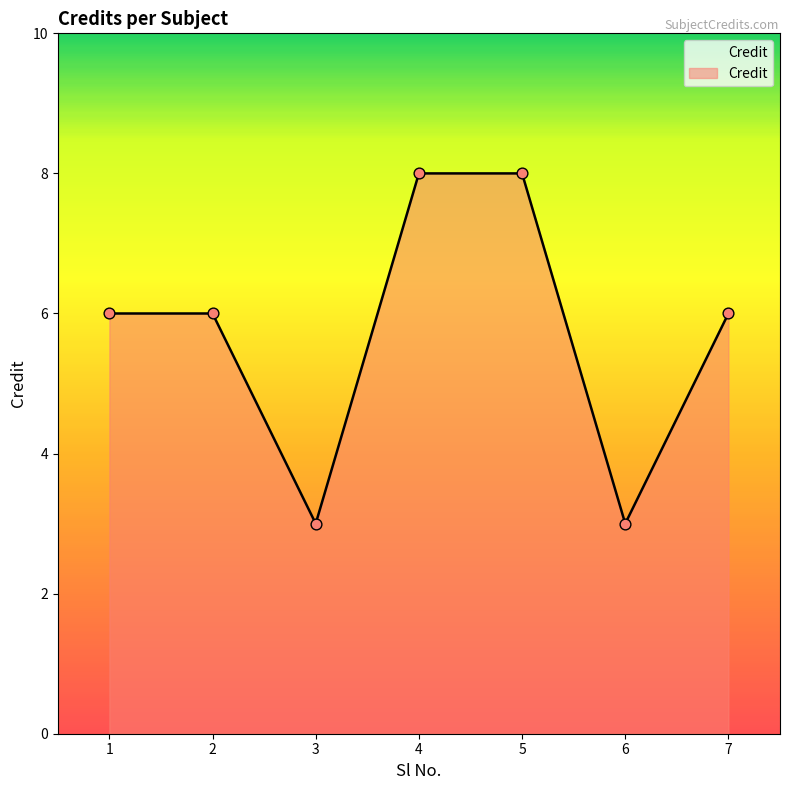

What is the change in value from 3 to 5?

+5